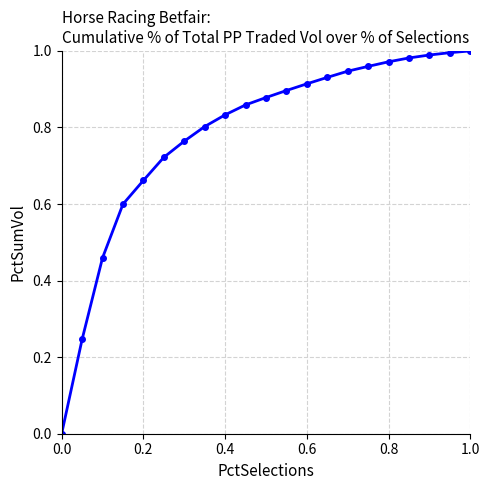

What is the value of the 4th point from the left?

0.6